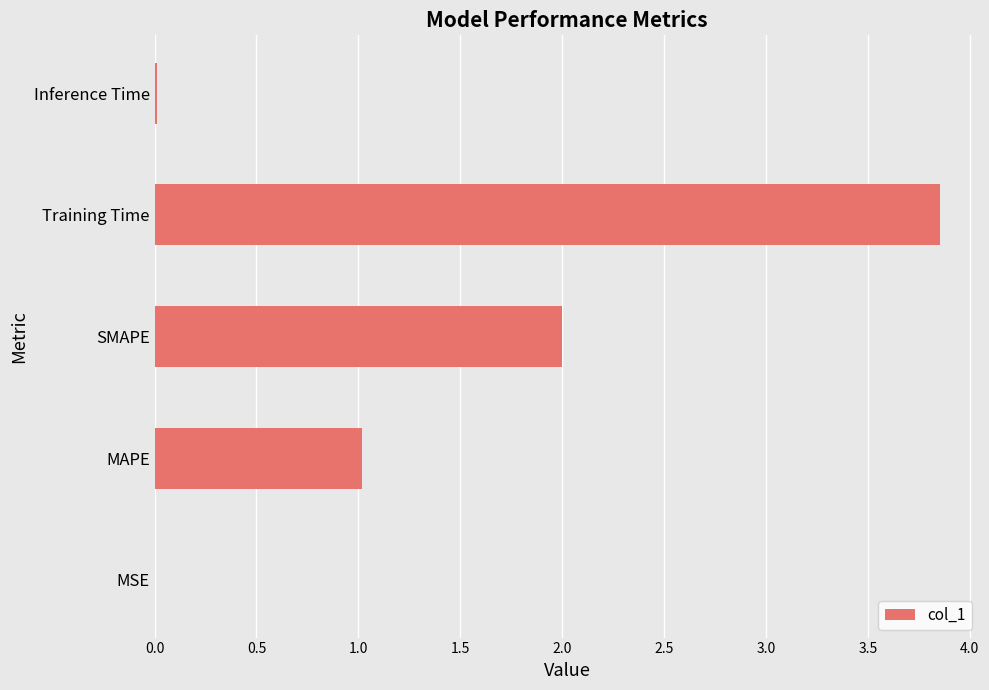

Which label corresponds to the largest value in the chart?

Training Time